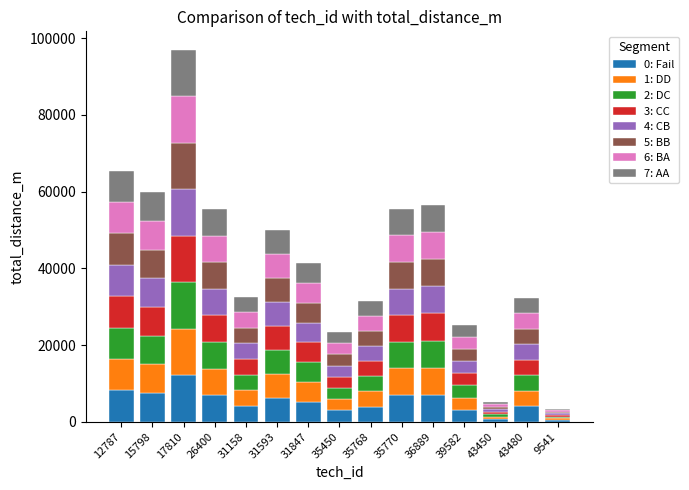

What is the average value of the 0: Fail series?

5289.8